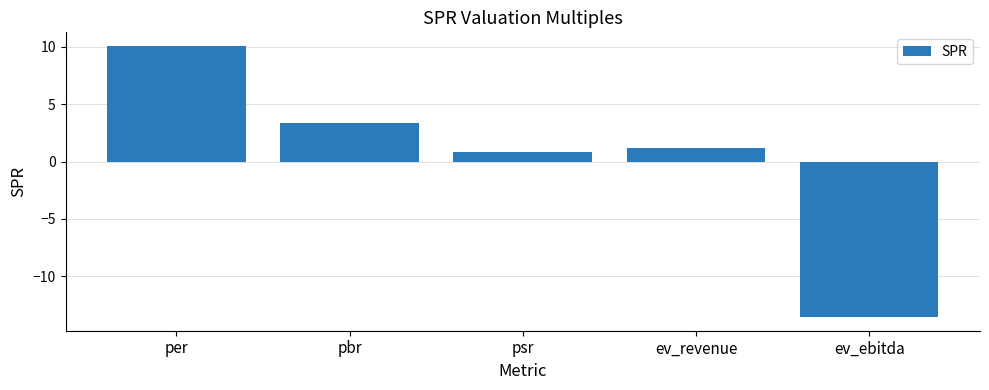

Reading right to left, extract all data points from this chart.

ev_ebitda=-13.6	ev_revenue=1.2	psr=0.9	pbr=3.4	per=10.1